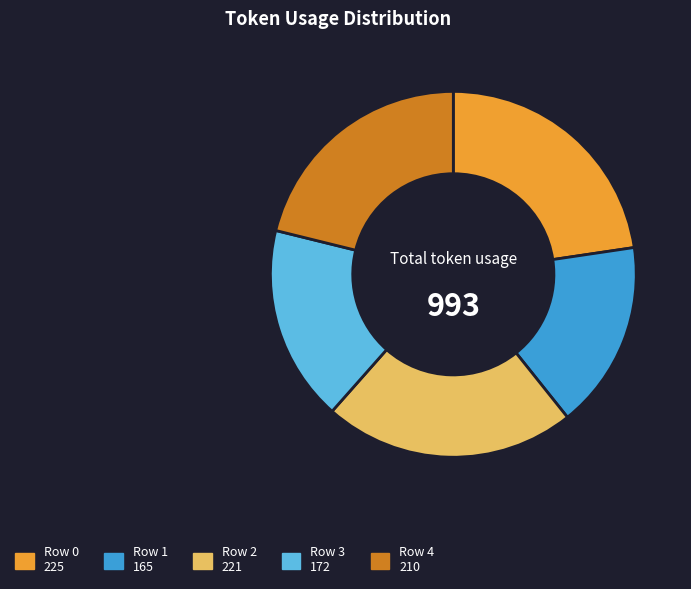

Is there any slice that represents more than half of the pie?

No